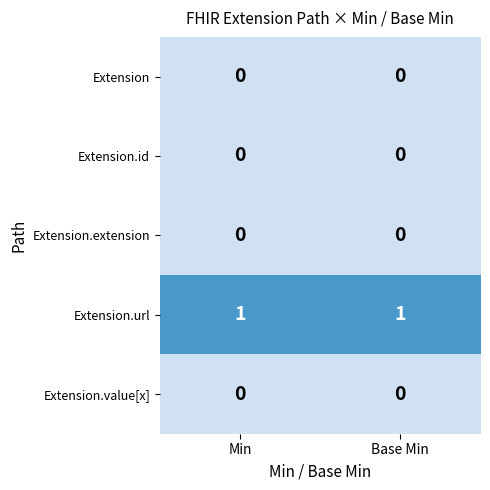

What is the spread (max minus min) of values at Base Min?

1